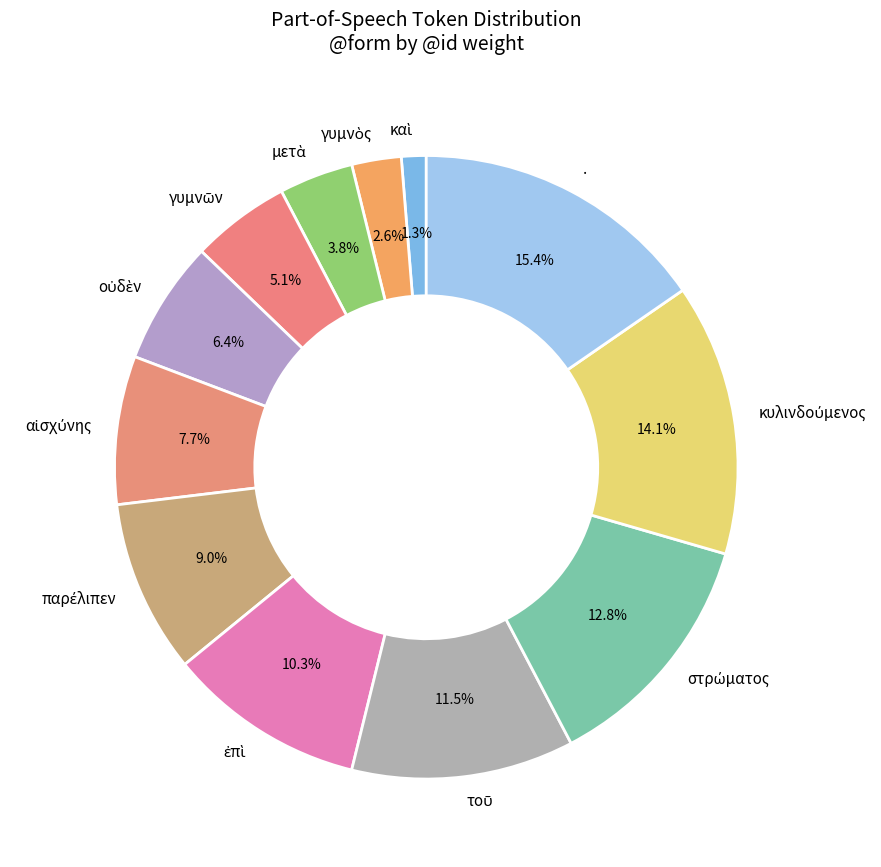

What is the largest slice in the pie chart?

.